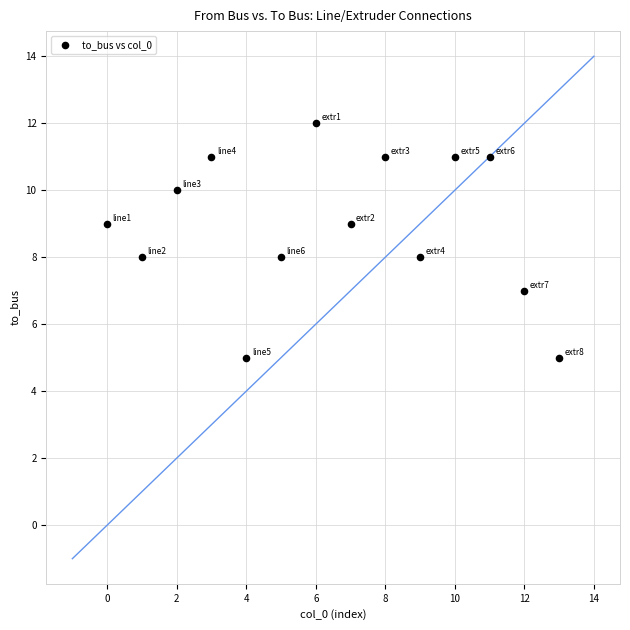

What is the range of Y values (max minus min)?

7